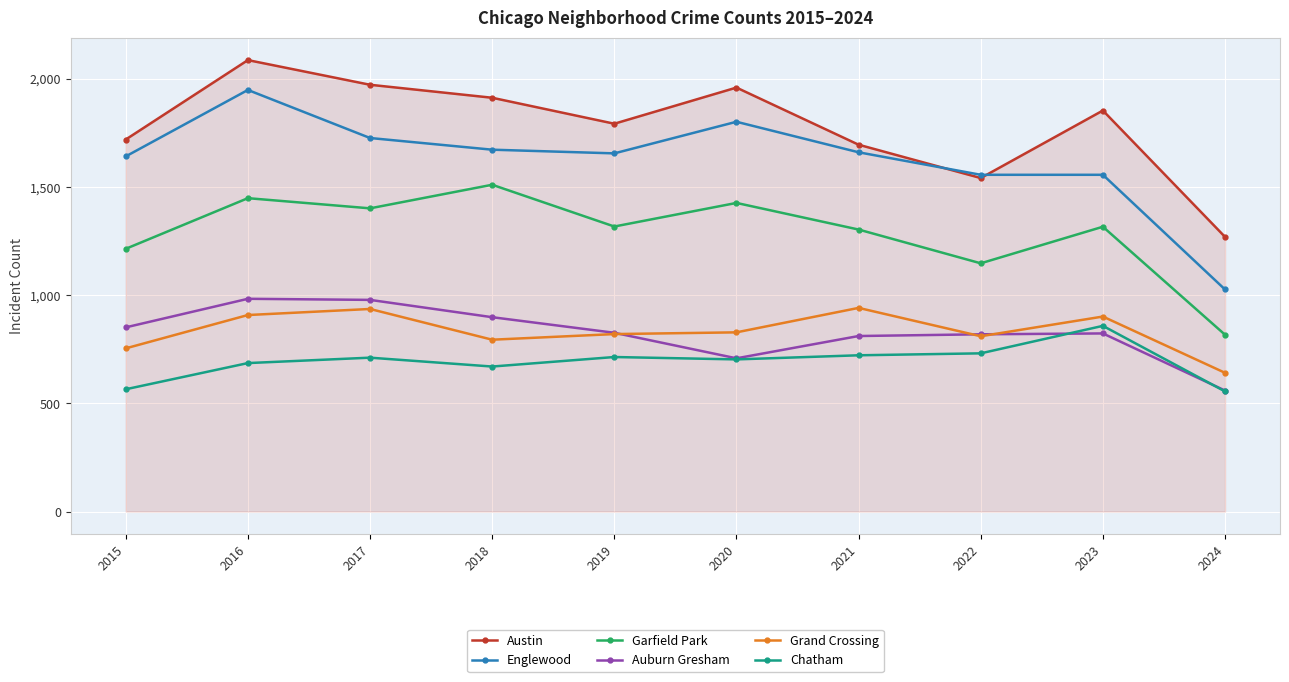

True or false: Englewood has more than 0 interior local peaks.

True